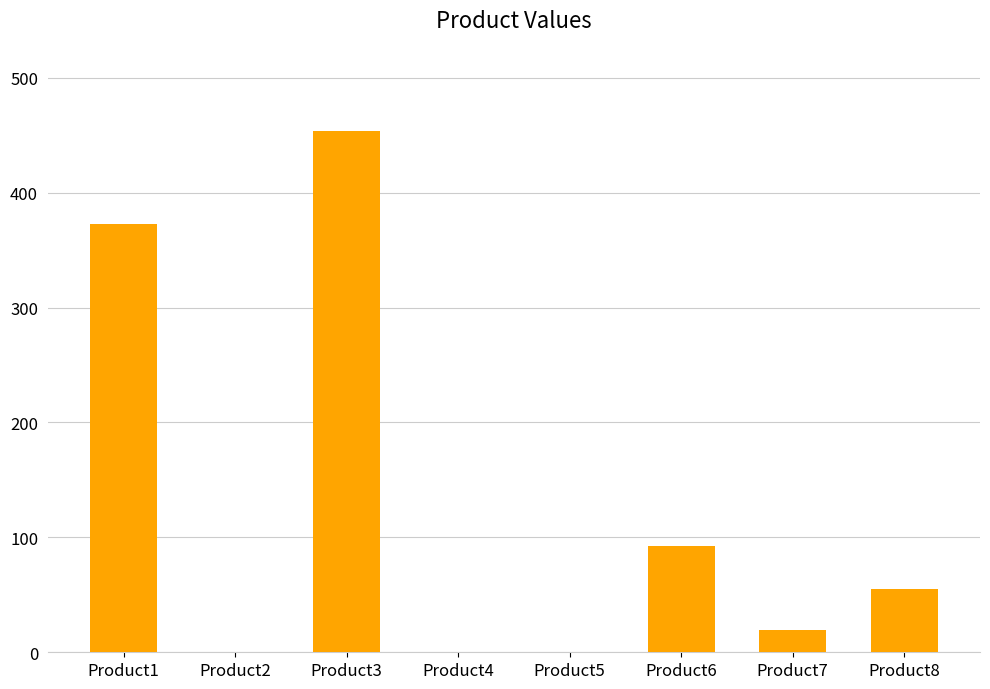

Count the number of categories in the chart.

8